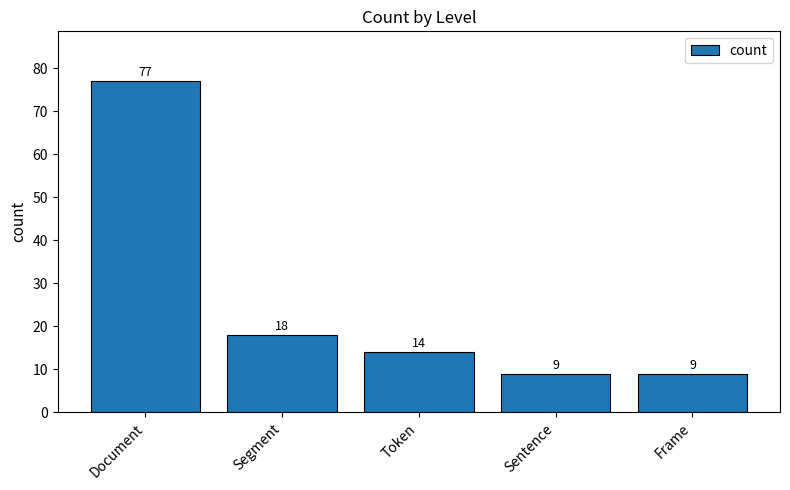

What is the change in value from Segment to Frame?

-9